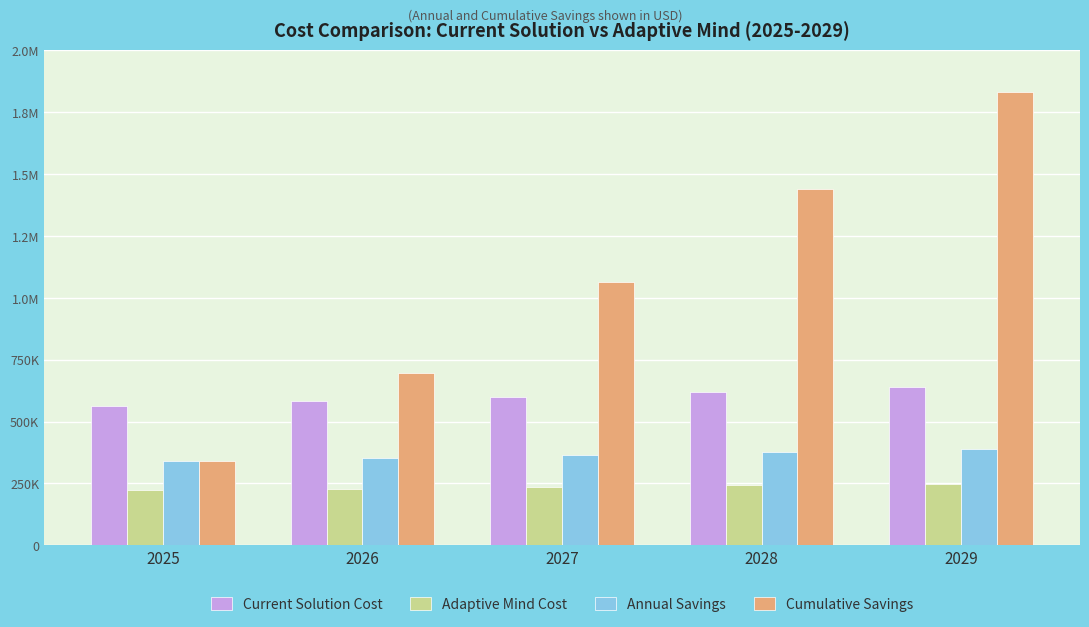

Does the chart contain stacked bars?

No